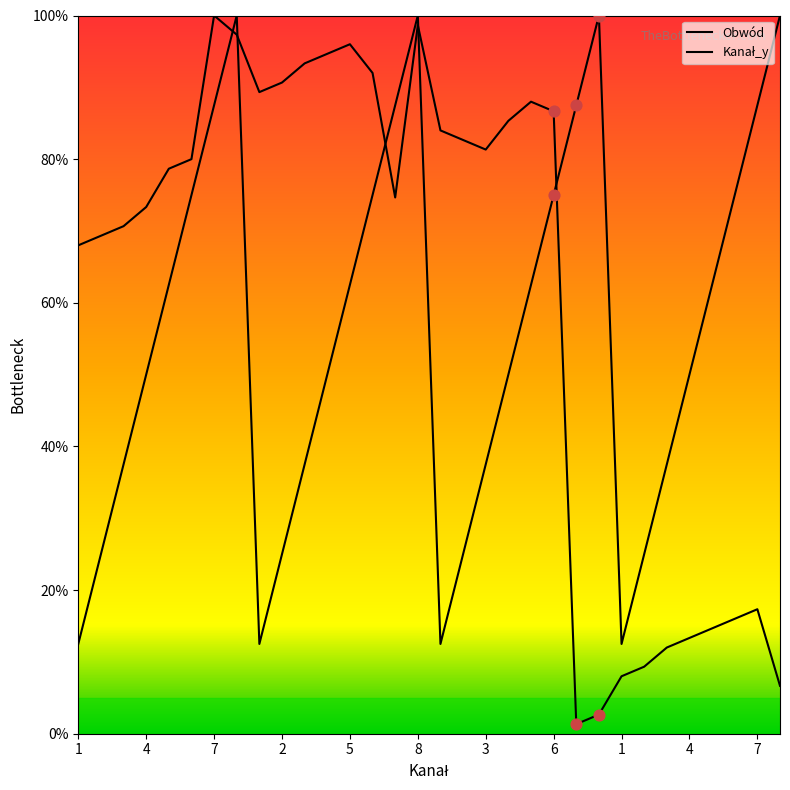

At which category is the sum across all series the highest?

8